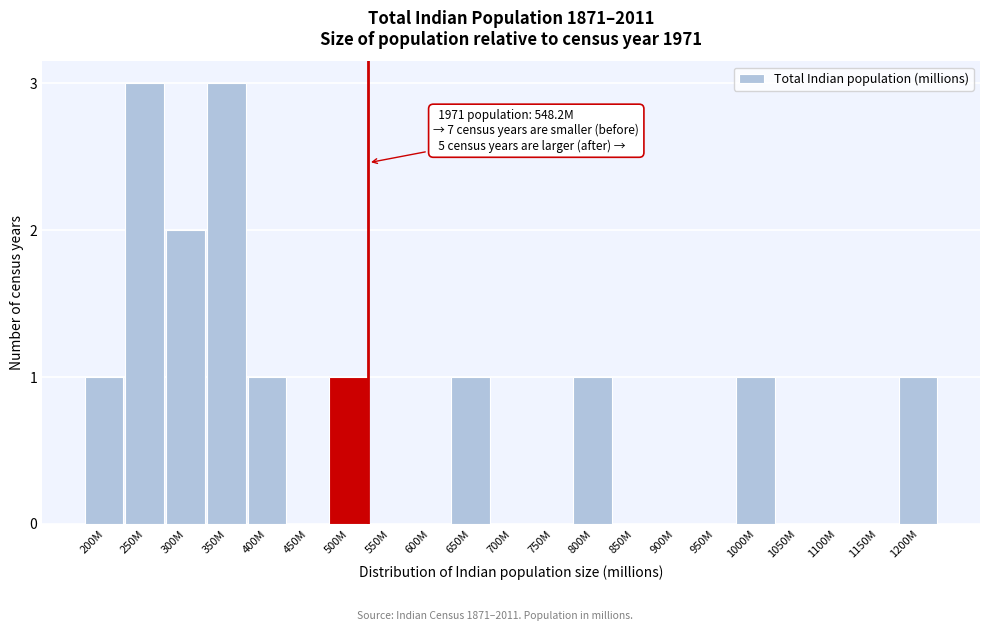

Reading left to right, list all the values displayed in this chart.

200M=1	250M=3	300M=2	350M=3	400M=1	450M=0	500M=1	550M=0	600M=0	650M=1	700M=0	750M=0	800M=1	850M=0	900M=0	950M=0	1000M=1	1050M=0	1100M=0	1150M=0	1200M=1